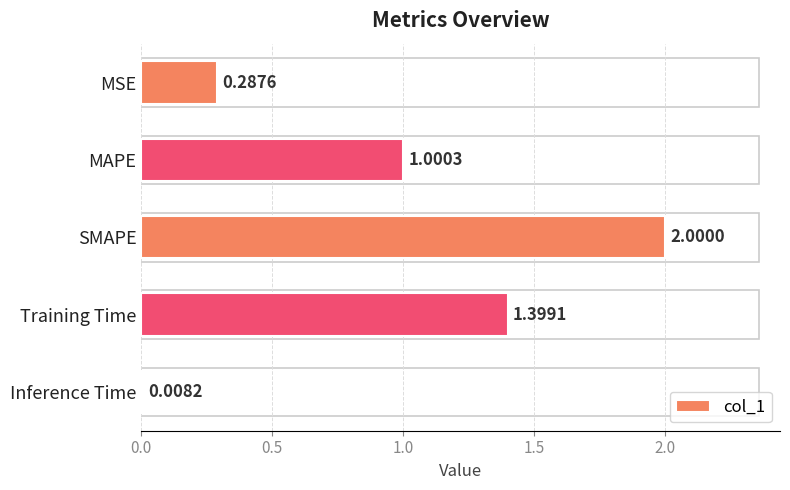

What is the label of the 2nd bar from the bottom?

Training Time